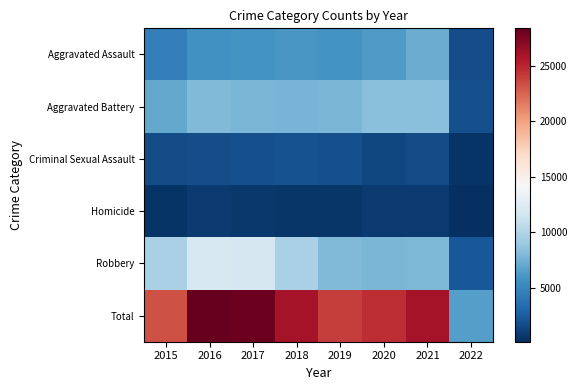

At how many categories does at least one series exceed 27896?

2